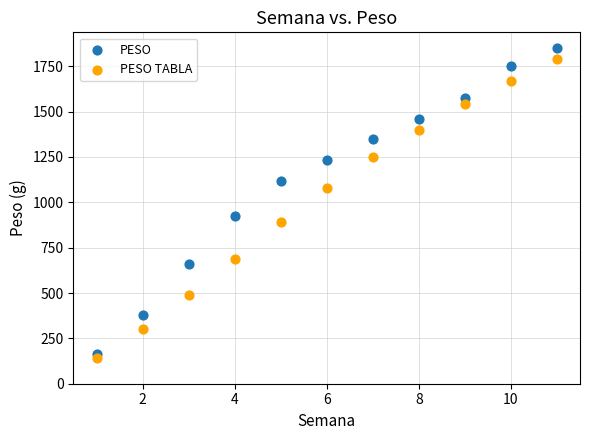

Across all data points, what is the range of X values (max minus min)?

10.0